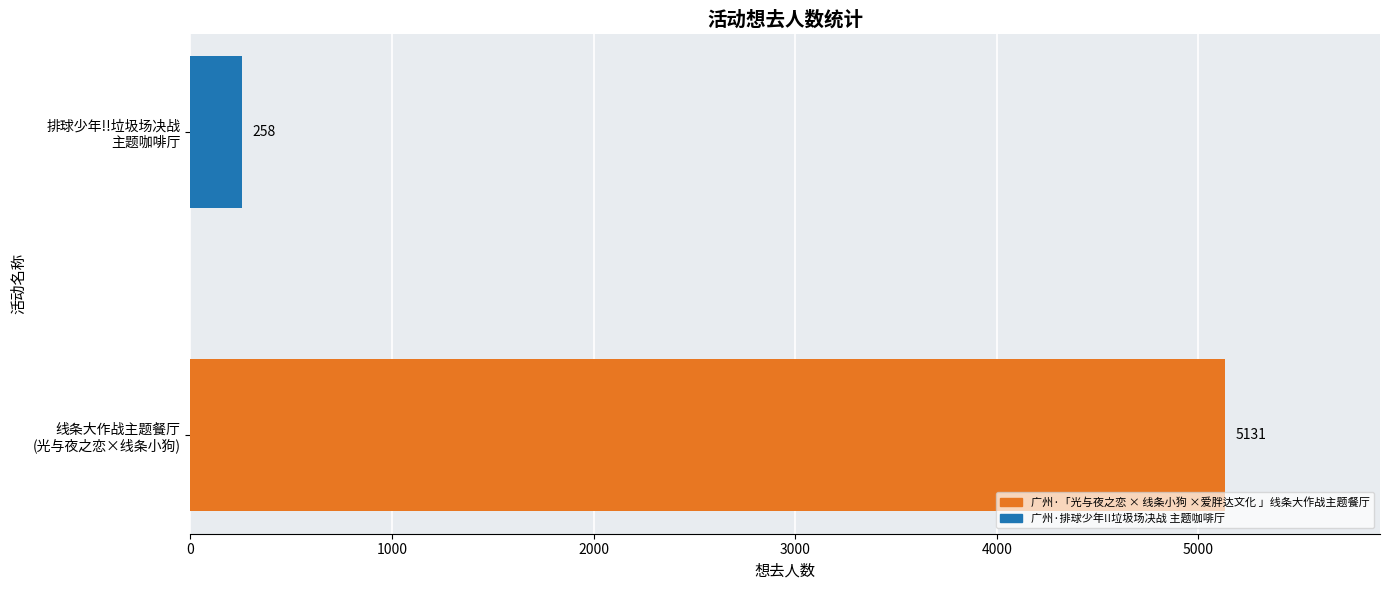

The chart shows a value of 8661 at 0. True or false?

False